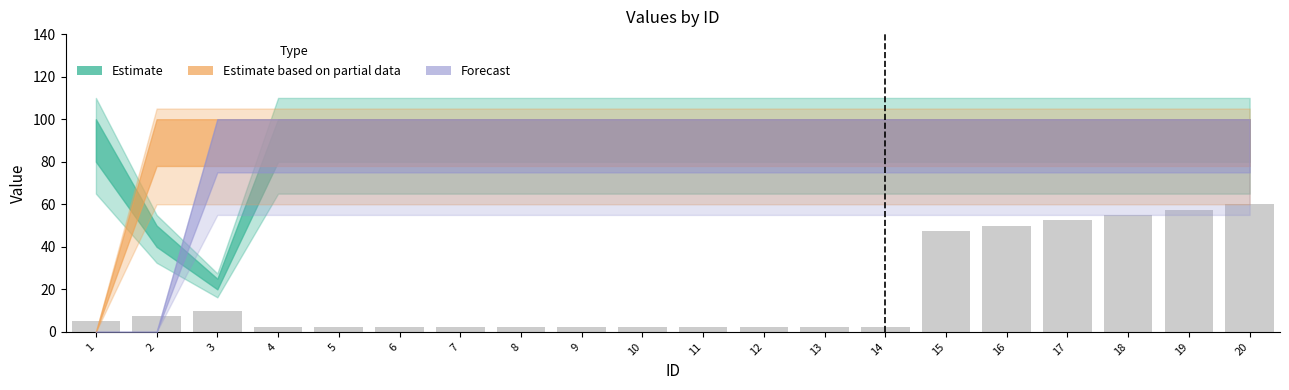

The value at 17 is 52.5. True or false?

True